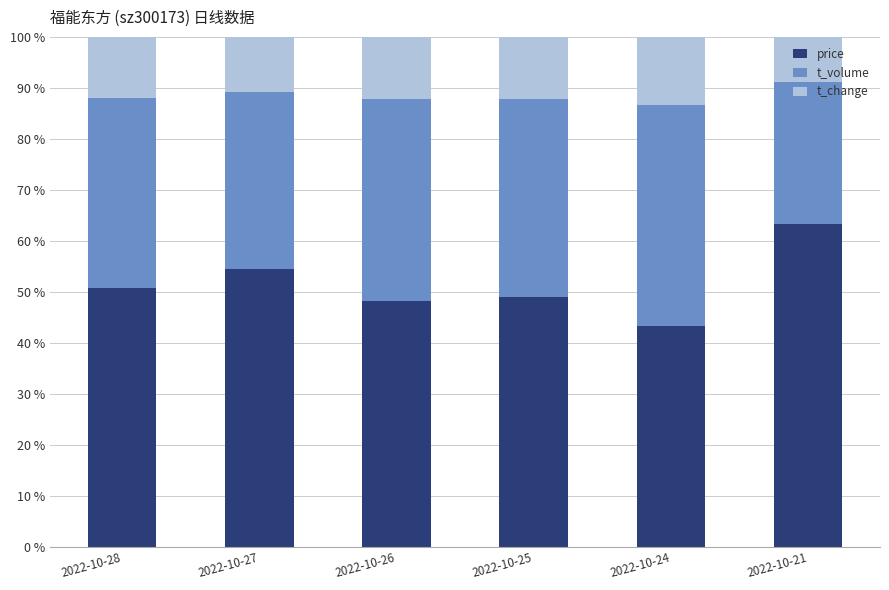

What is the sum of all price values?

308.9